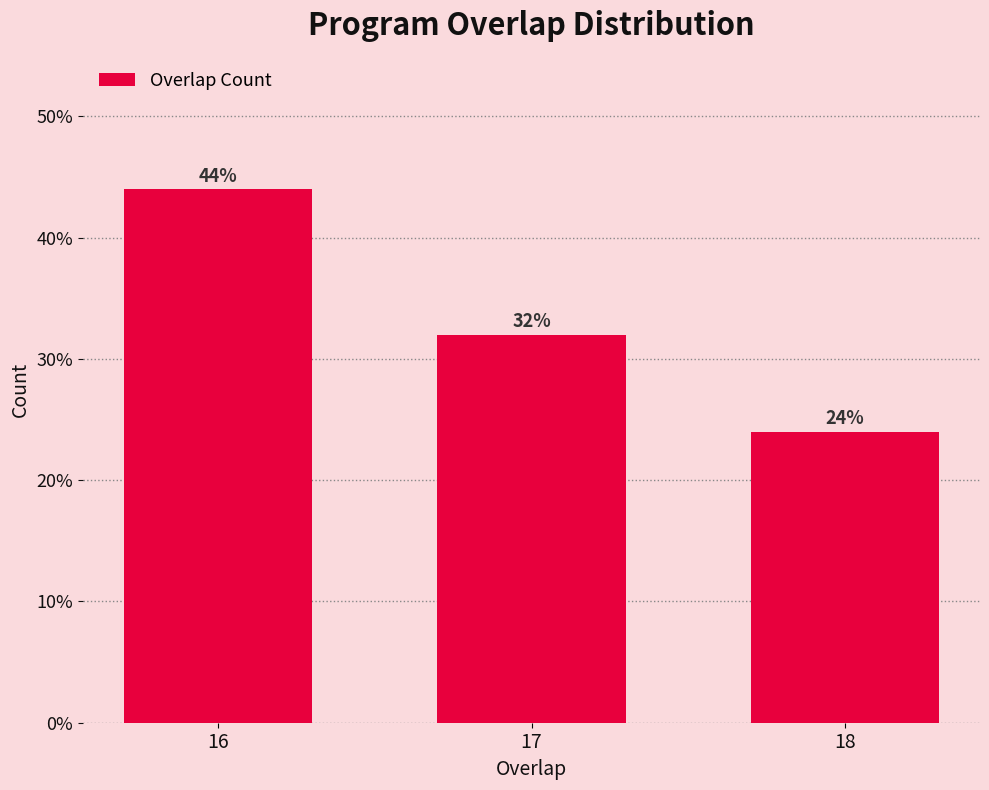

Reading left to right, extract all data points from this chart.

44	32	24